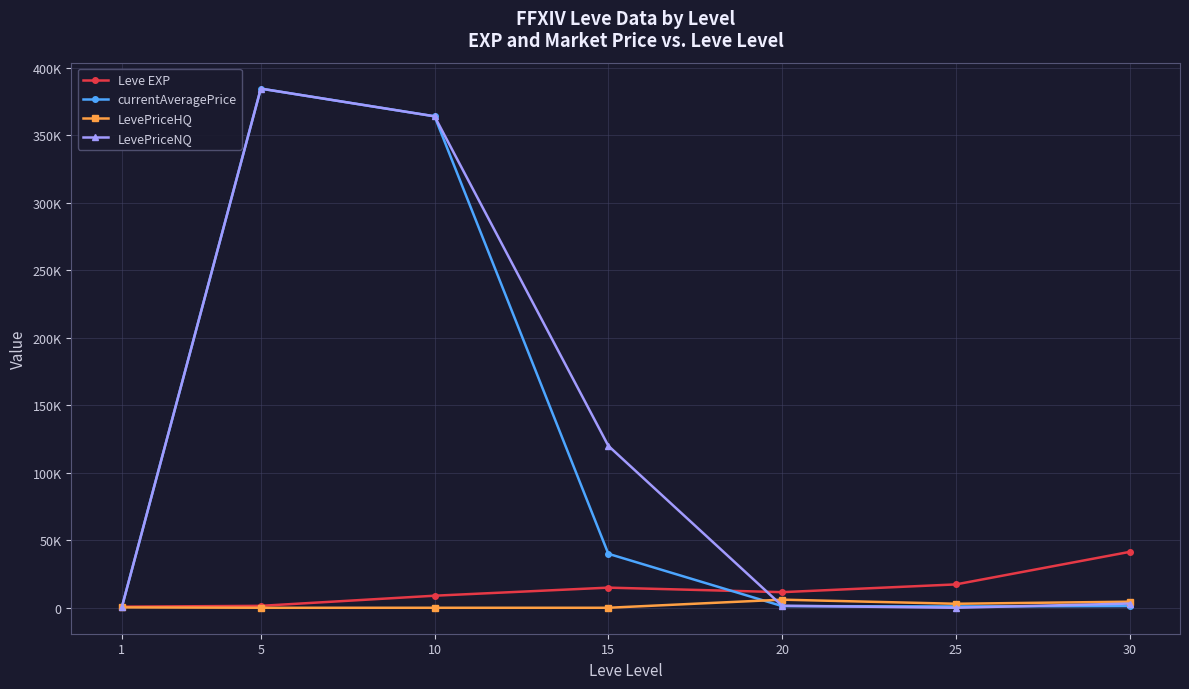

Is this an area chart (filled region under the line)?

No